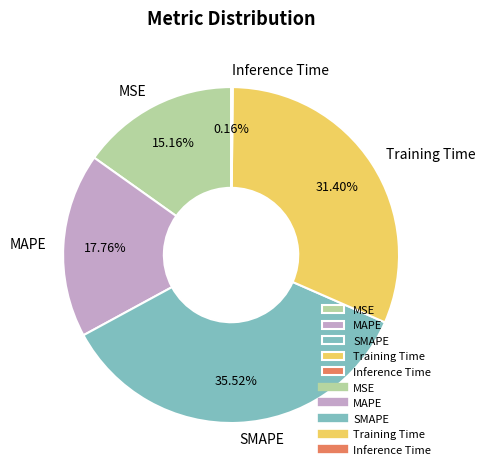

True or false: MSE accounts for 15% of the total.

True